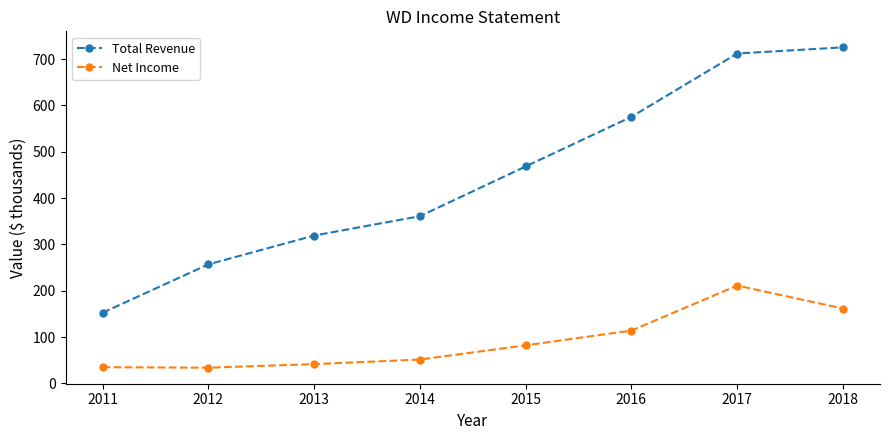

List the series in order of their peak value, highest first.

Total Revenue, Net Income